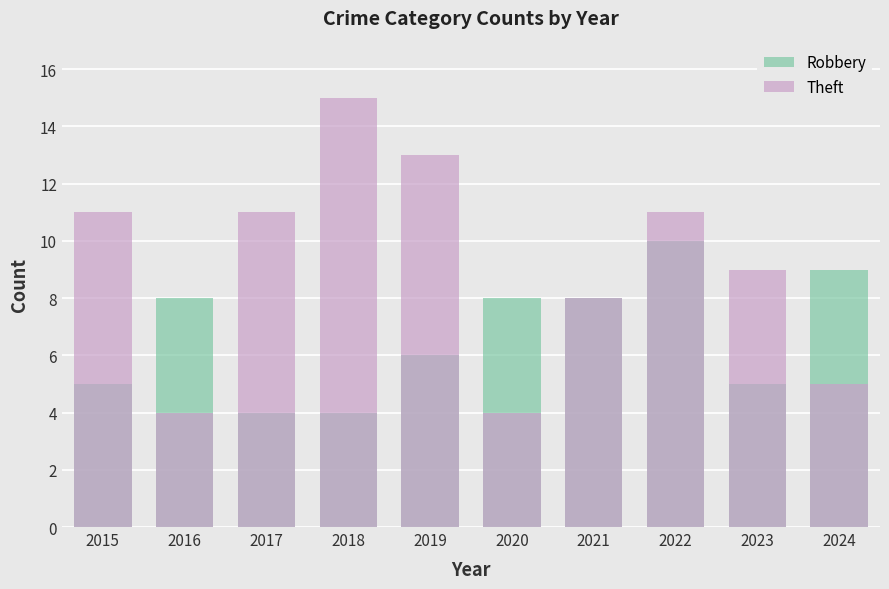

What is the spread (max minus min) of values at 2018?

11